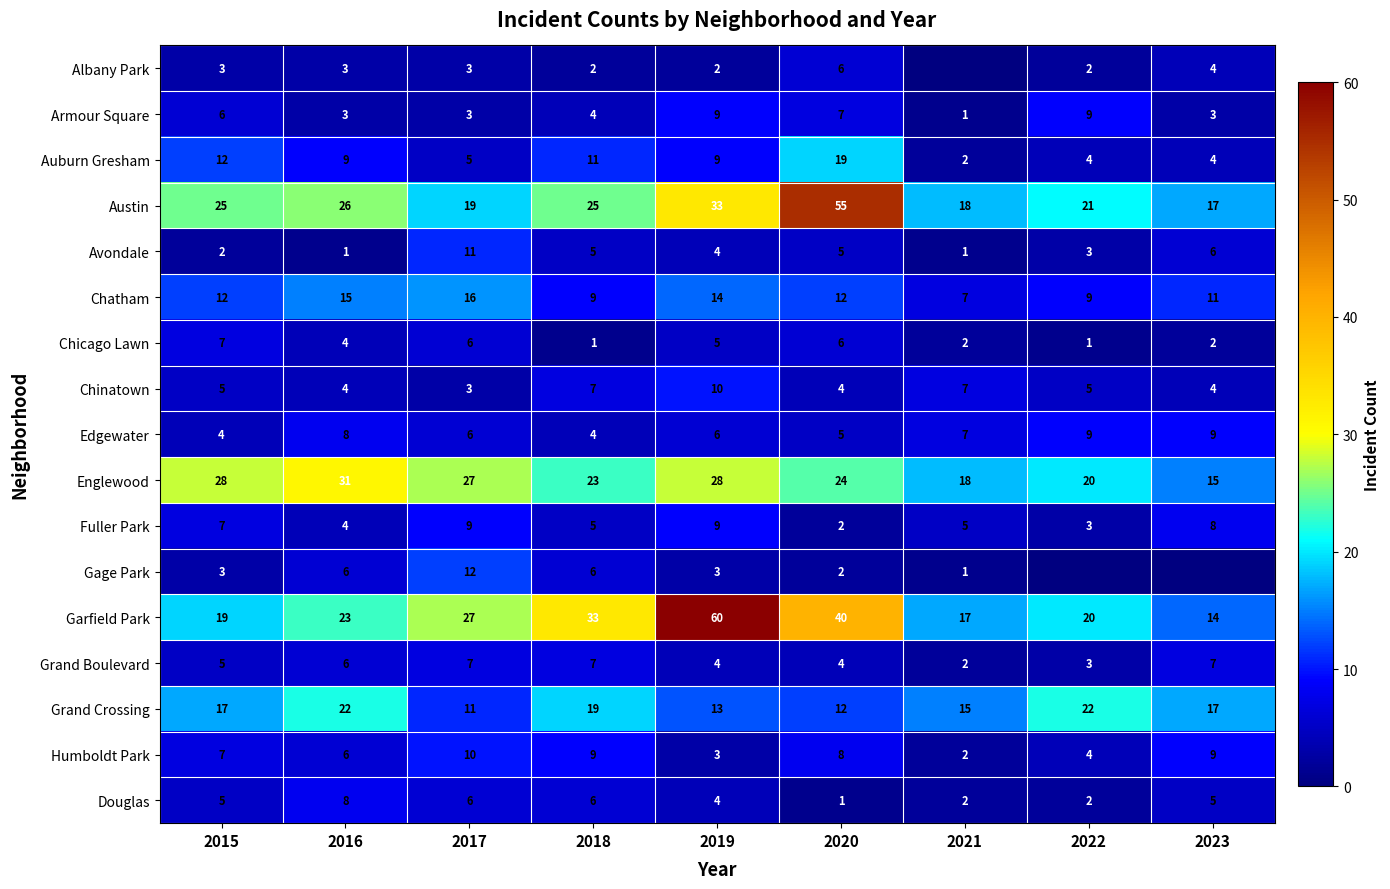

What is the difference between the maximum and minimum values in the Edgewater series?

5